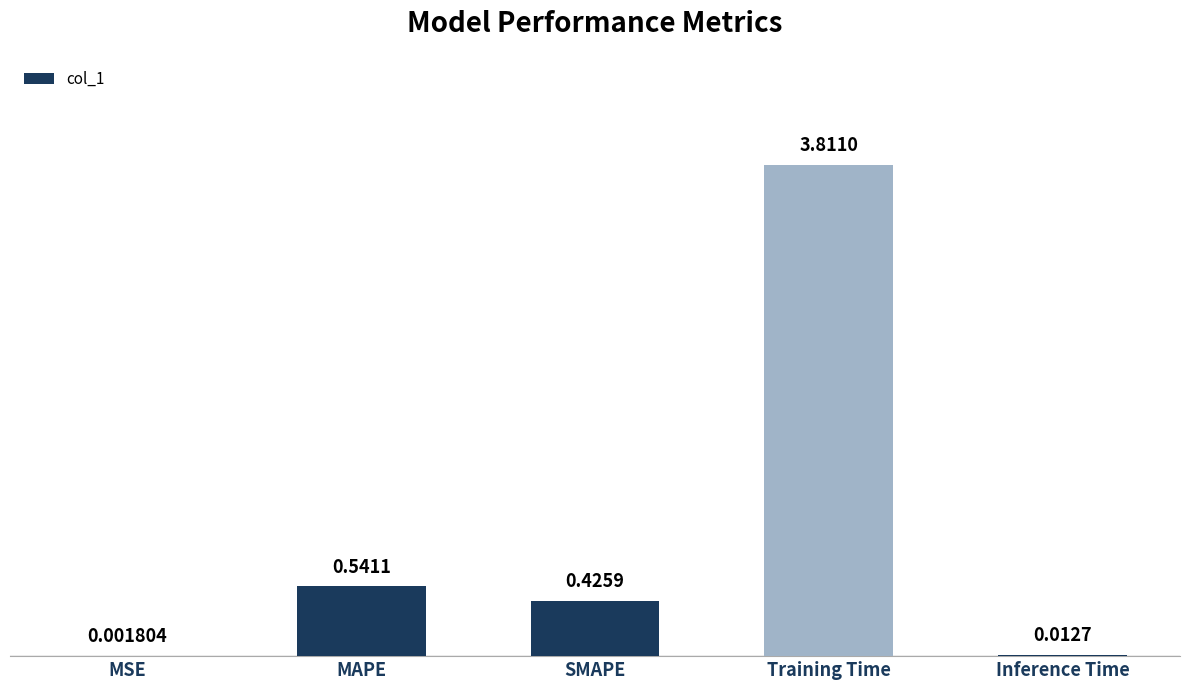

Where is the data nearest to the value 1?

MAPE